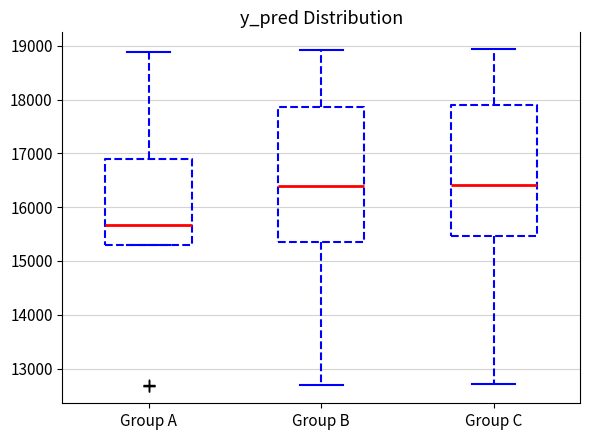

Reading left to right, transcribe this box plot: for each box, give where its median line is, the range the box spans, and where its two whiskers end, as read against the y-axis. The values are not printed on the chart, so give them approximately, as read against the axis.

Group A: median 15700, box 15300 to 16900, whiskers 15300 to 18900
Group B: median 16400, box 15300 to 17900, whiskers 12700 to 18900
Group C: median 16400, box 15500 to 17900, whiskers 12700 to 18900